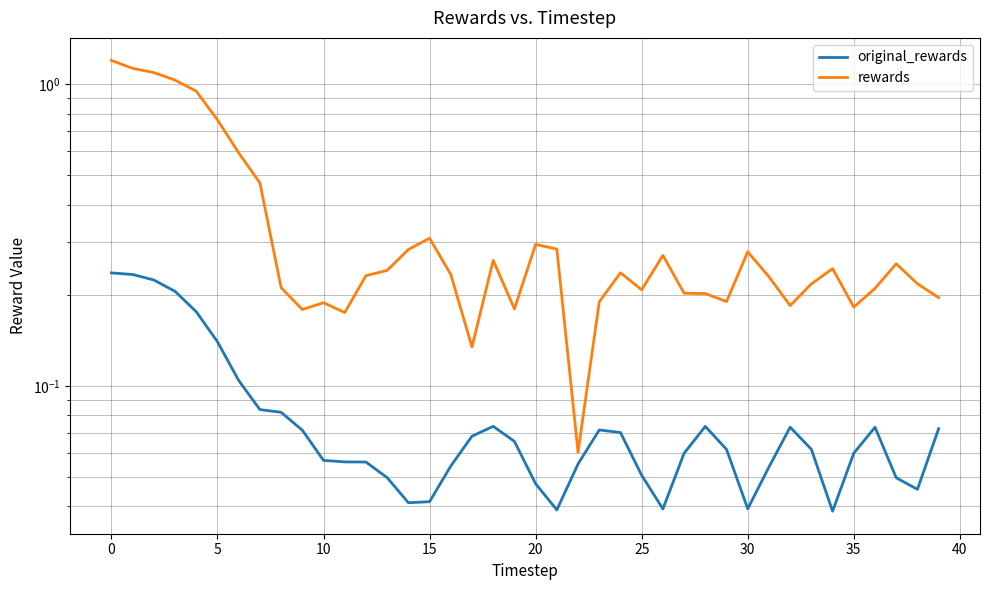

At which label is rewards closest to 0?

22